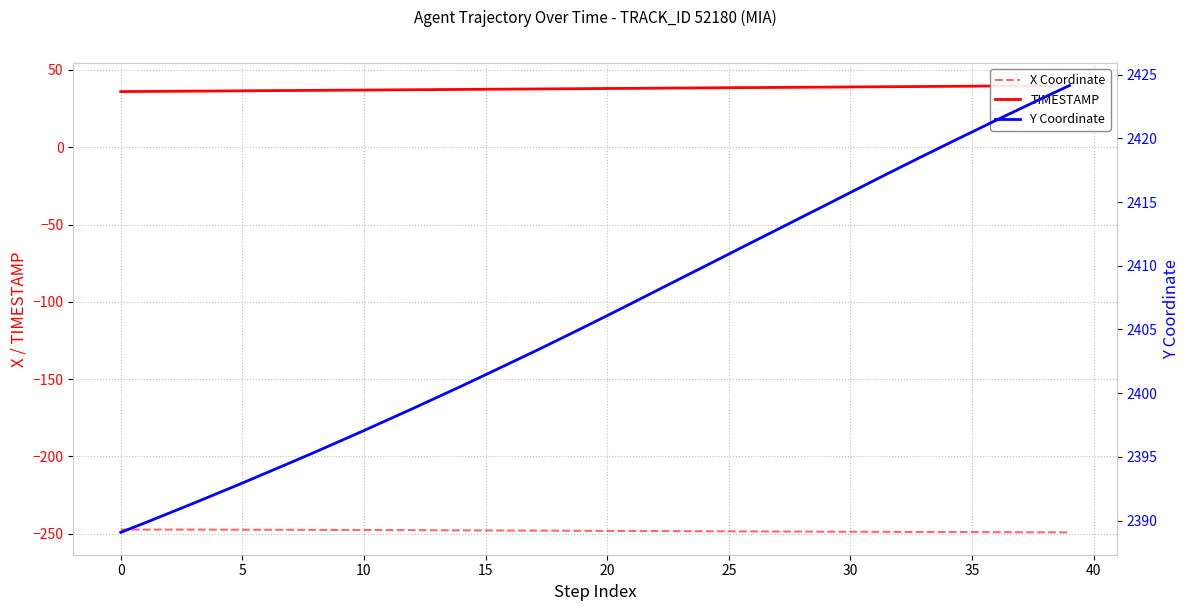

True or false: Y Coordinate and X Coordinate intersect in this chart.

False